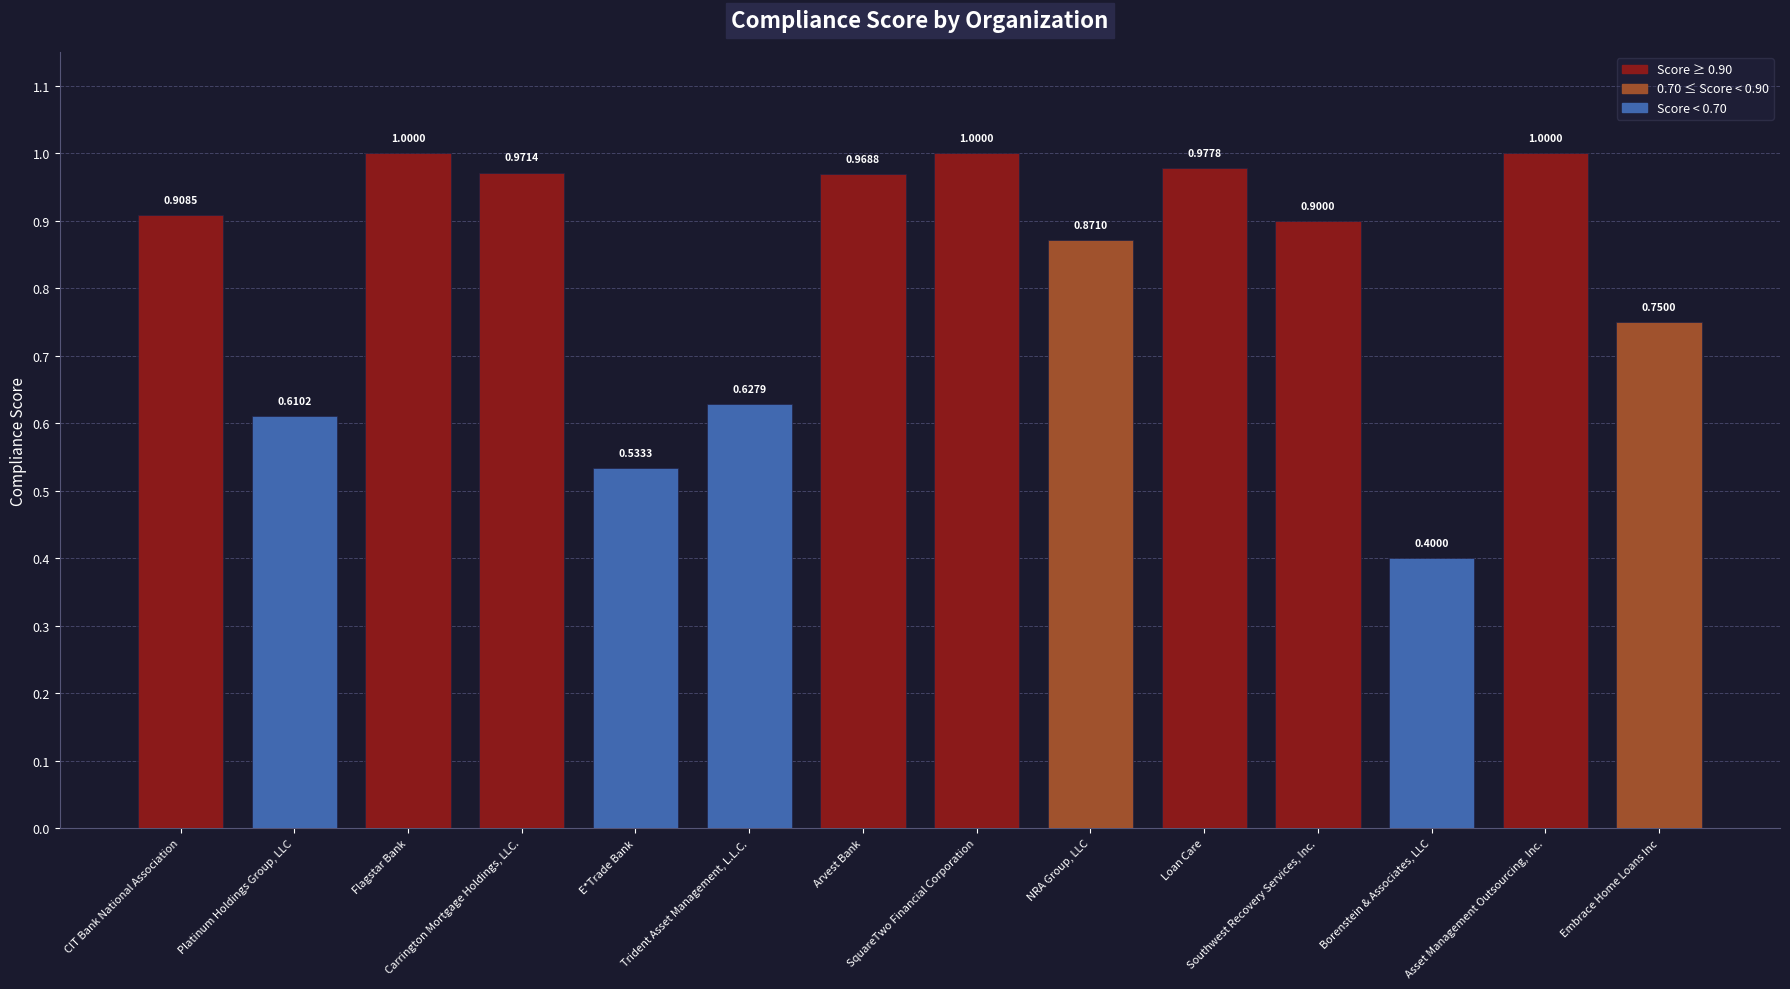

What is the sum of all values?

11.5